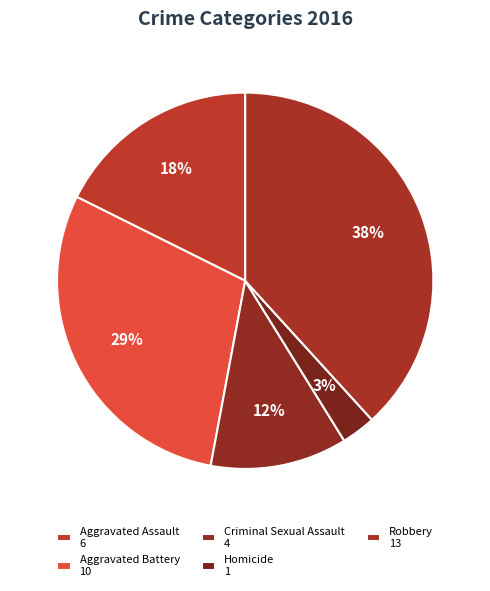

To the nearest percent, what percentage of the pie is Aggravated Battery?

29%